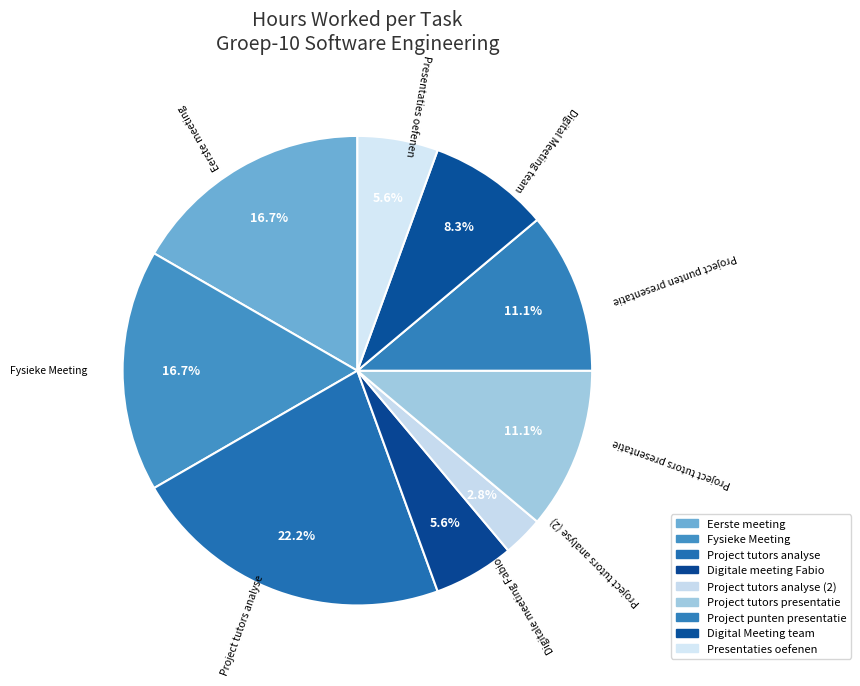

To the nearest percent, what is the difference between the largest and smallest slice percentages?

19%